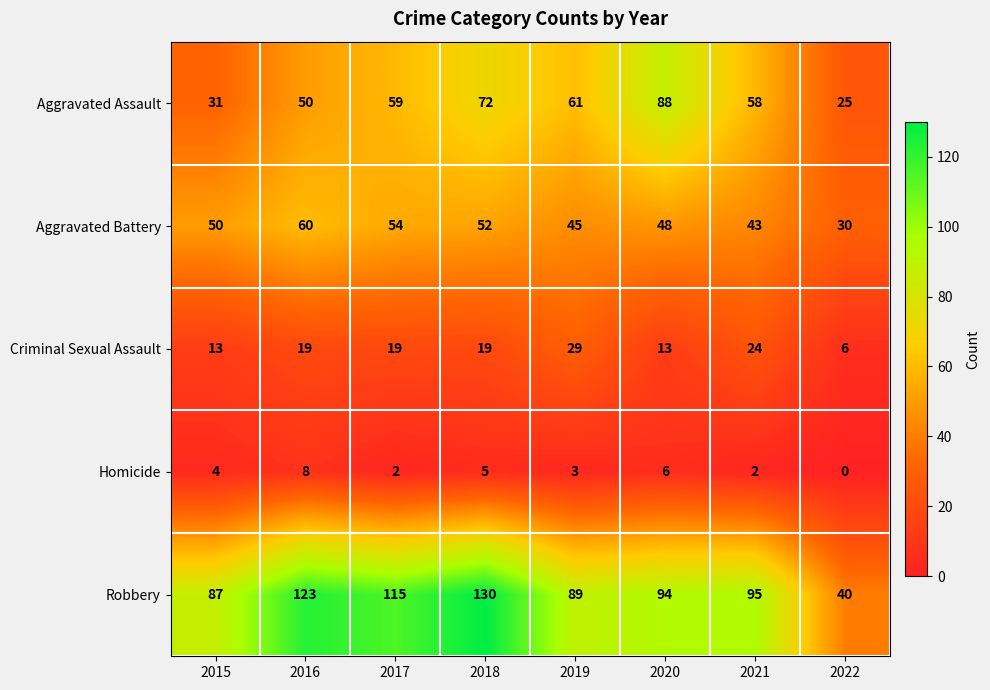

The value of Homicide at 2018 is 5. True or false?

True